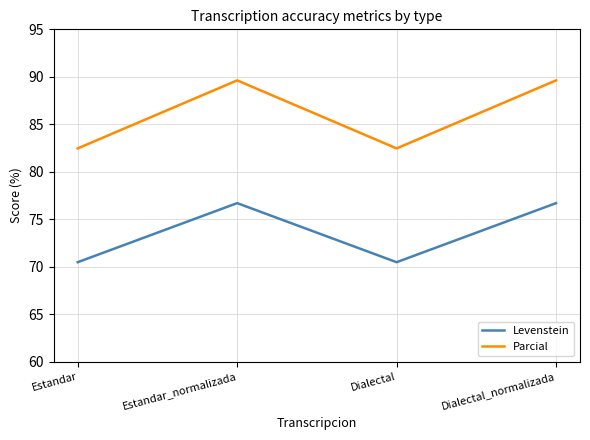

True or false: Levenstein has more than 2 interior local peaks.

False